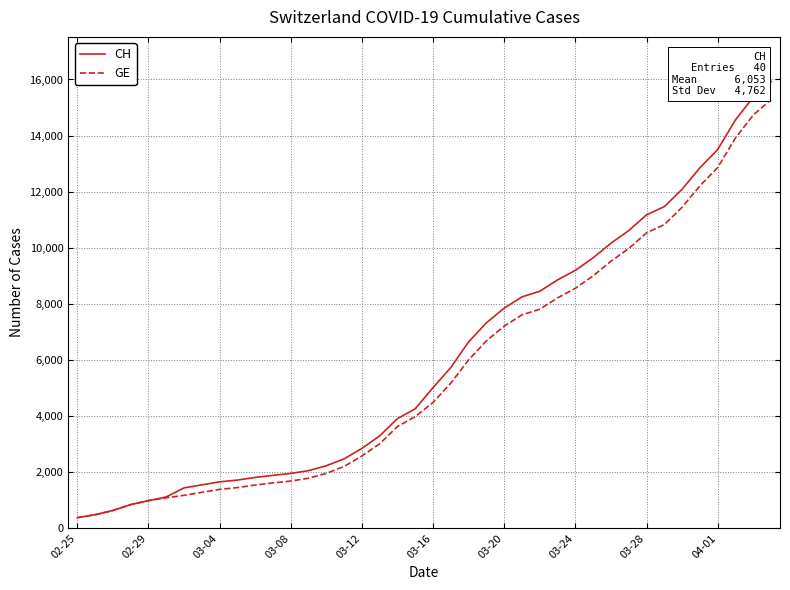

How many values in the GE series are below 4485?

20